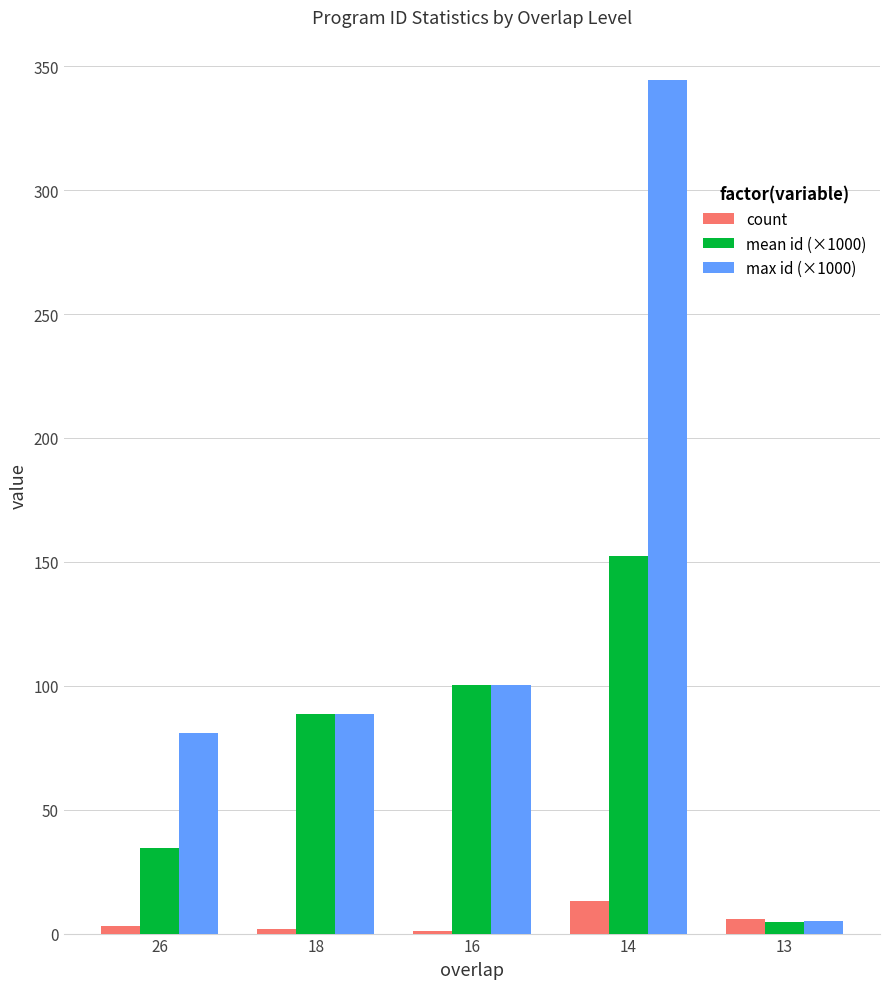

Which series changed the most between 26 and 18?

mean id (×1000)